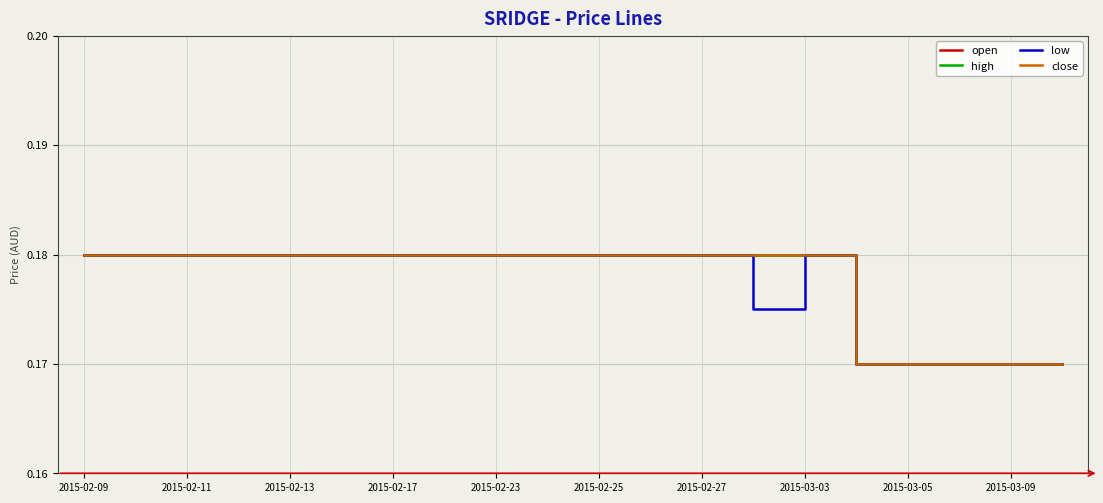

Does the chart display data point markers on the line(s)?

No